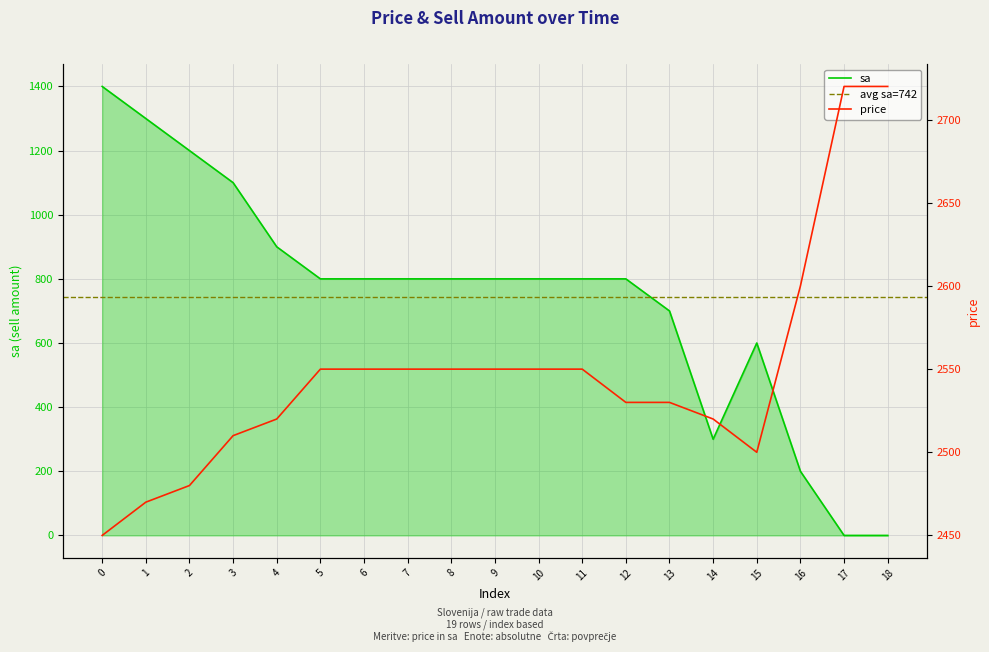

How many values in the price series exceed 2550?

3